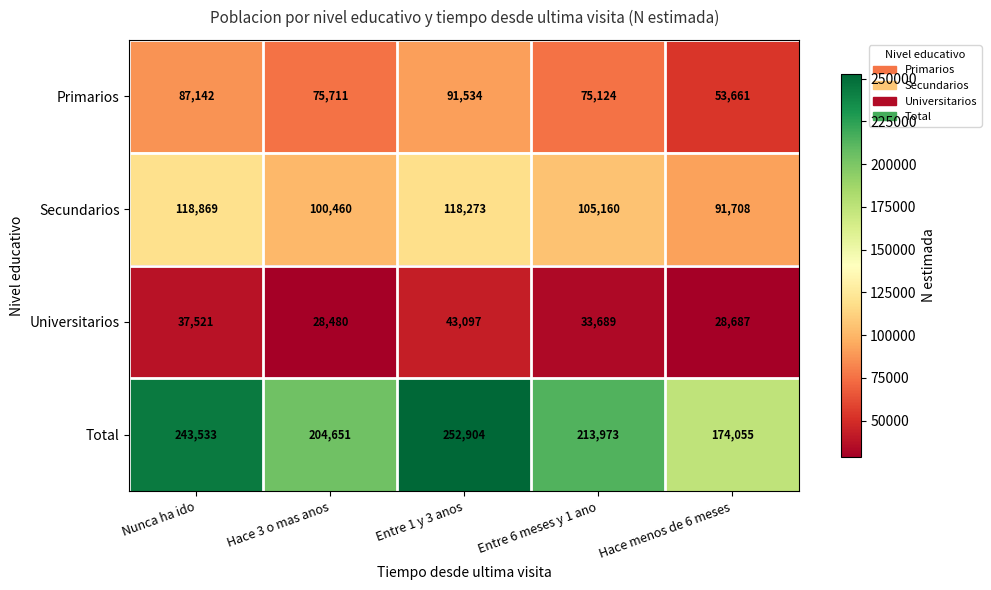

Reading left to right, list all the values displayed in this chart.

Primarios: Nunca ha ido=87142	Hace 3 o mas anos=75711	Entre 1 y 3 anos=91534	Entre 6 meses y 1 ano=75124	Hace menos de 6 meses=53661
Secundarios: Nunca ha ido=118869	Hace 3 o mas anos=100460	Entre 1 y 3 anos=118273	Entre 6 meses y 1 ano=105160	Hace menos de 6 meses=91708
Universitarios: Nunca ha ido=37521	Hace 3 o mas anos=28480	Entre 1 y 3 anos=43097	Entre 6 meses y 1 ano=33689	Hace menos de 6 meses=28687
Total: Nunca ha ido=243533	Hace 3 o mas anos=204651	Entre 1 y 3 anos=252904	Entre 6 meses y 1 ano=213973	Hace menos de 6 meses=174055